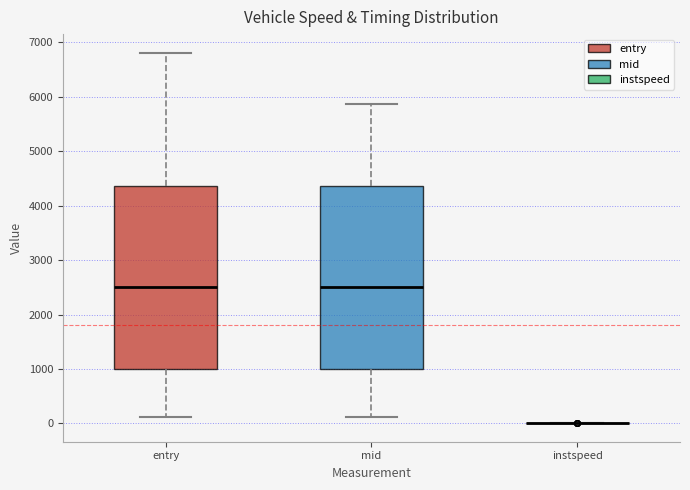

Where does the upper whisker of the box for mid end on the y-axis? The values are not printed on the chart, so give them approximately, as read against the axis.

5900